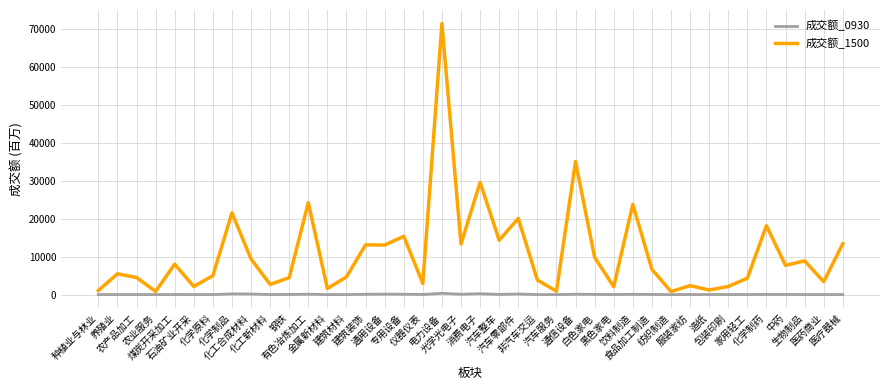

What is the average value of the 成交额_1500 series?

10834.1